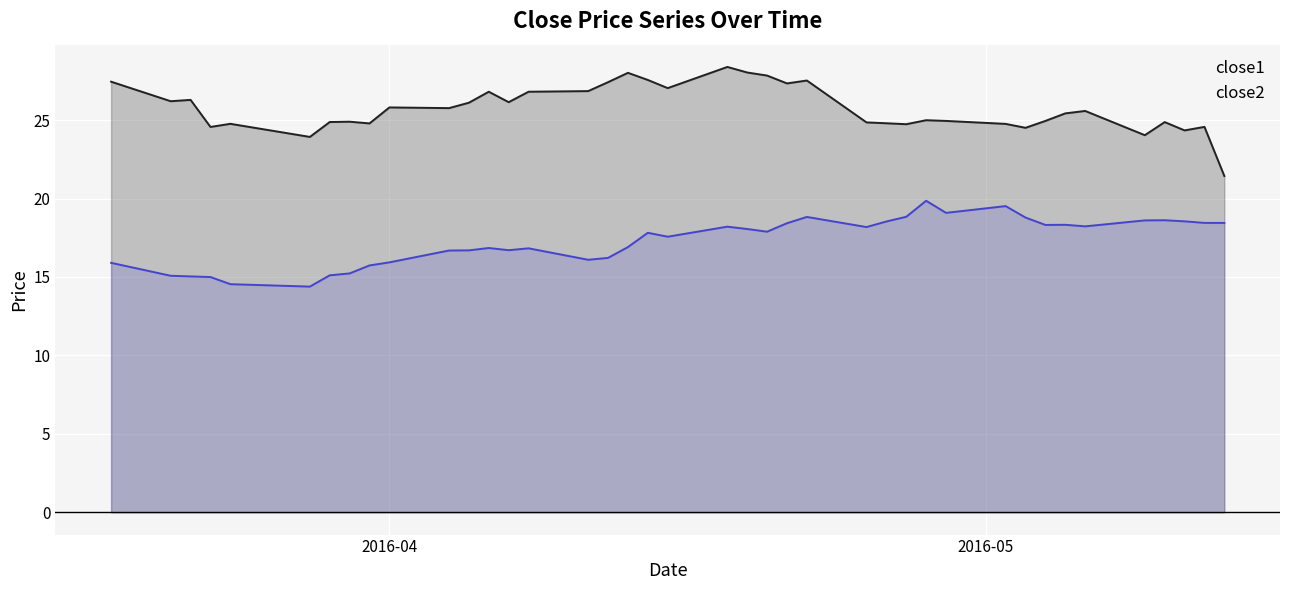

Rank the series by their maximum value, from highest to lowest.

close1, close2